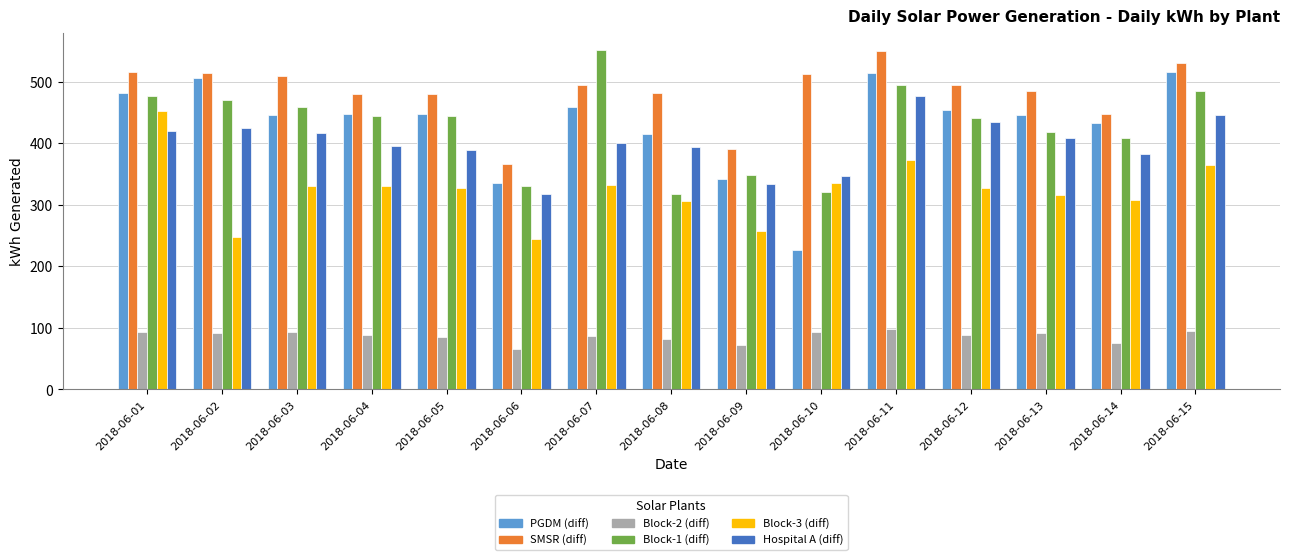

The PGDM (diff) series shows 202 at 2018-06-07. True or false?

False